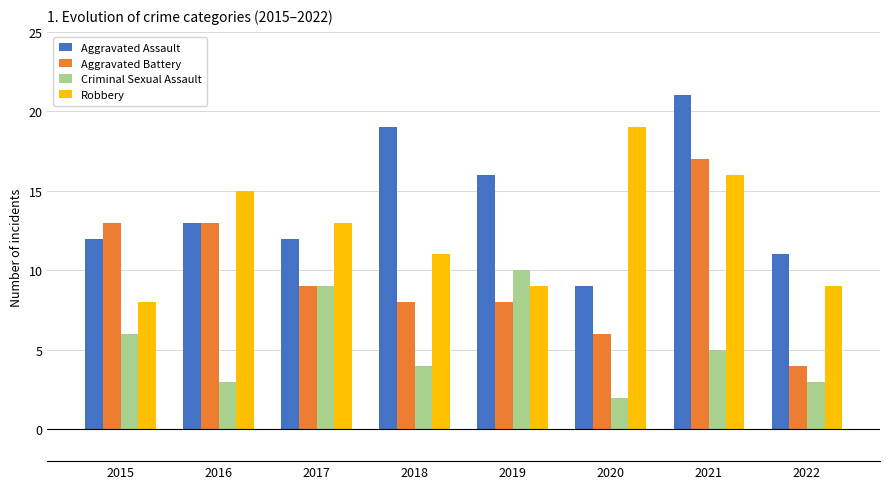

What is the sum of all Aggravated Battery values?

78